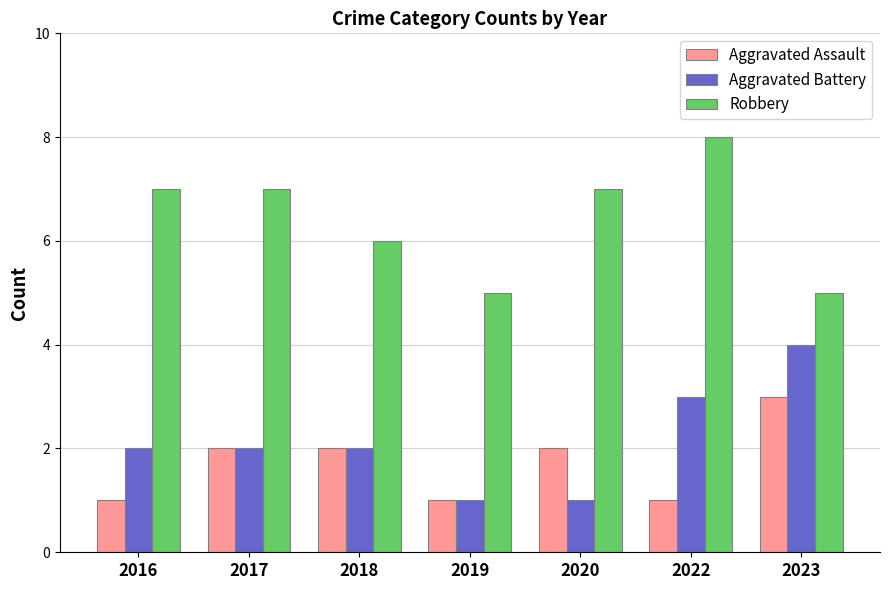

Count the number of data series in this chart.

3